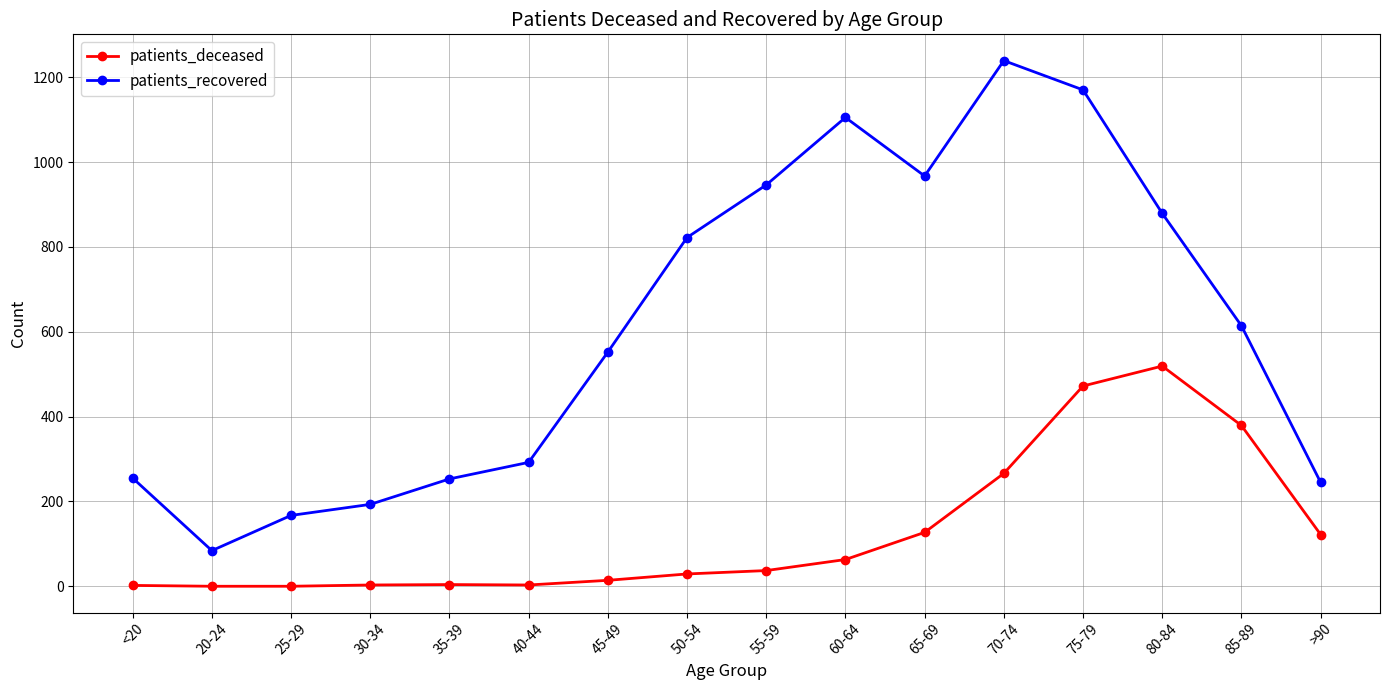

What position from the right is 55-59?

8